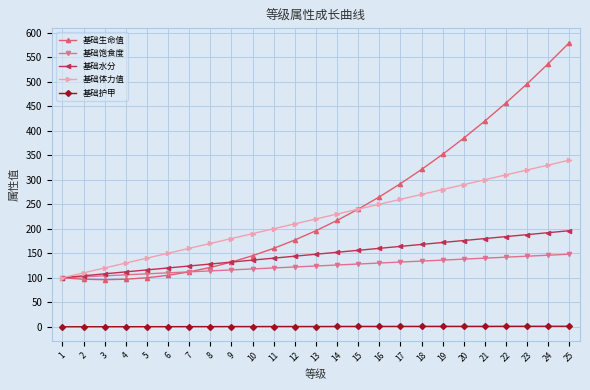

Is this an area chart (filled region under the line)?

No